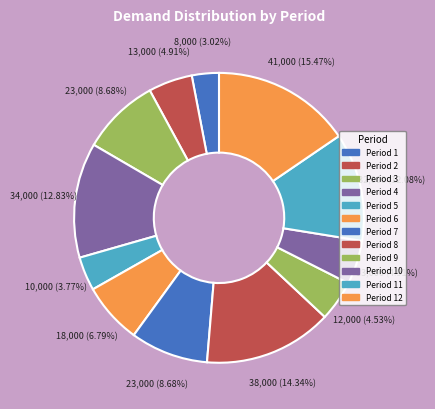

Which slice is the largest?

12